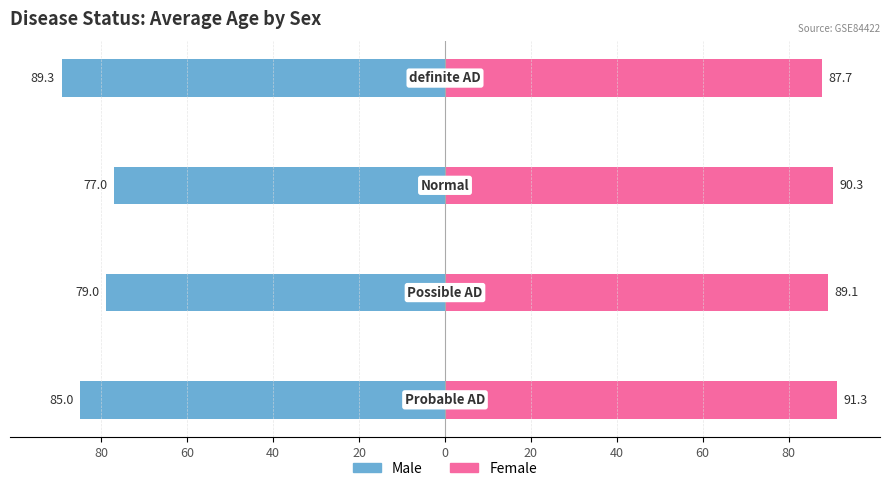

How many groups of bars are there?

4